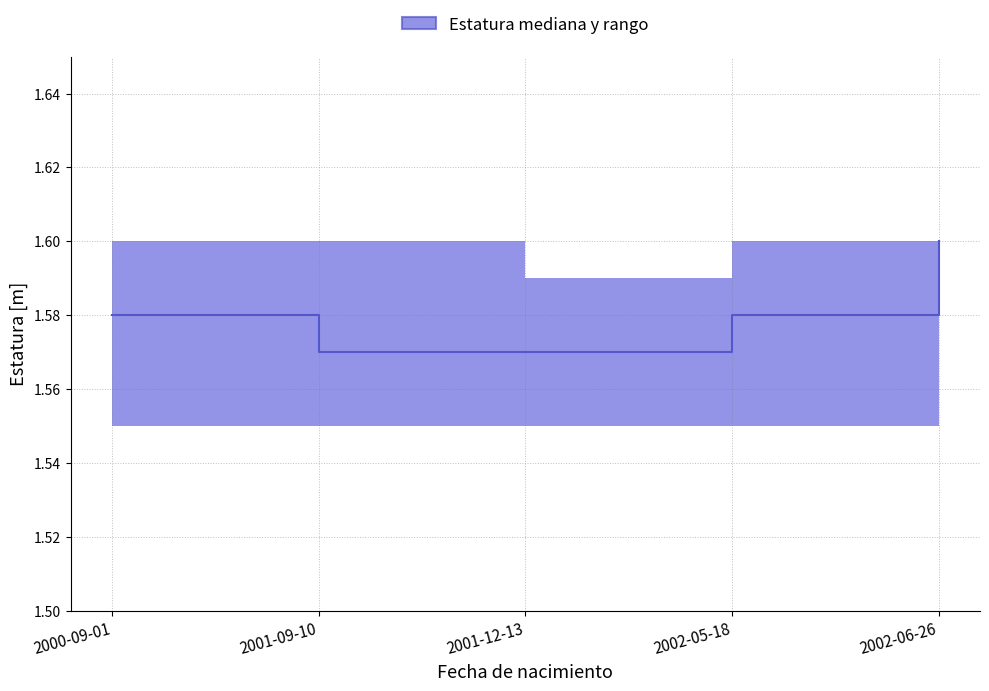

At which category does the chart reach its minimum across all series?

2001-09-10